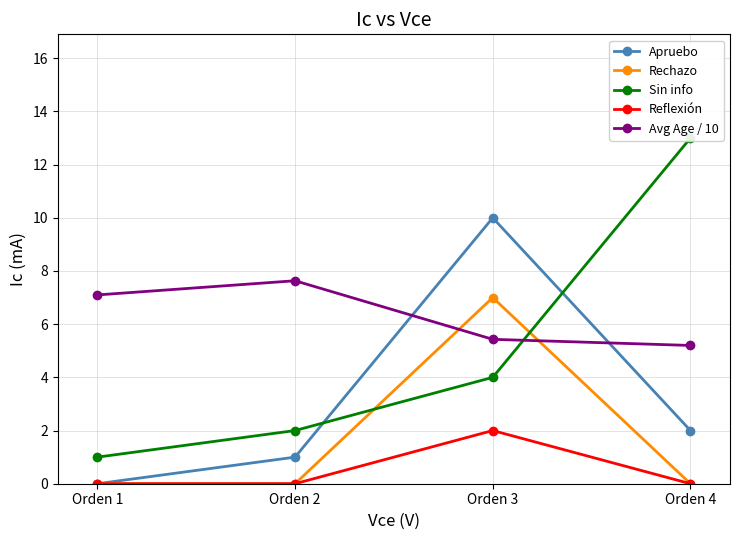

What is the value of the Apruebo point at the 3rd from the left?

10.0